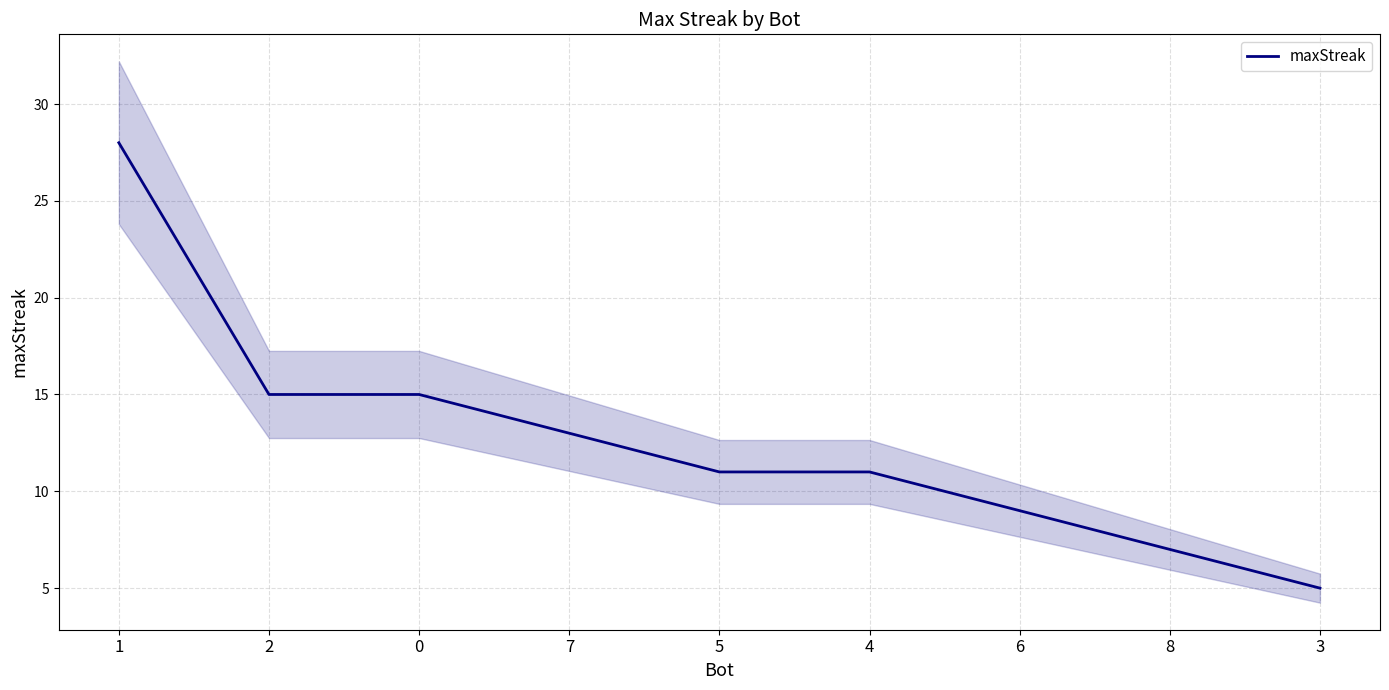

What is the difference between the maximum and minimum values?

23